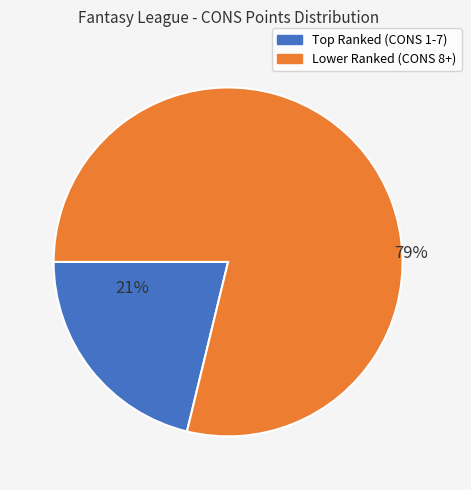

To the nearest percent, what is the difference between the largest and smallest slice percentages?

58%